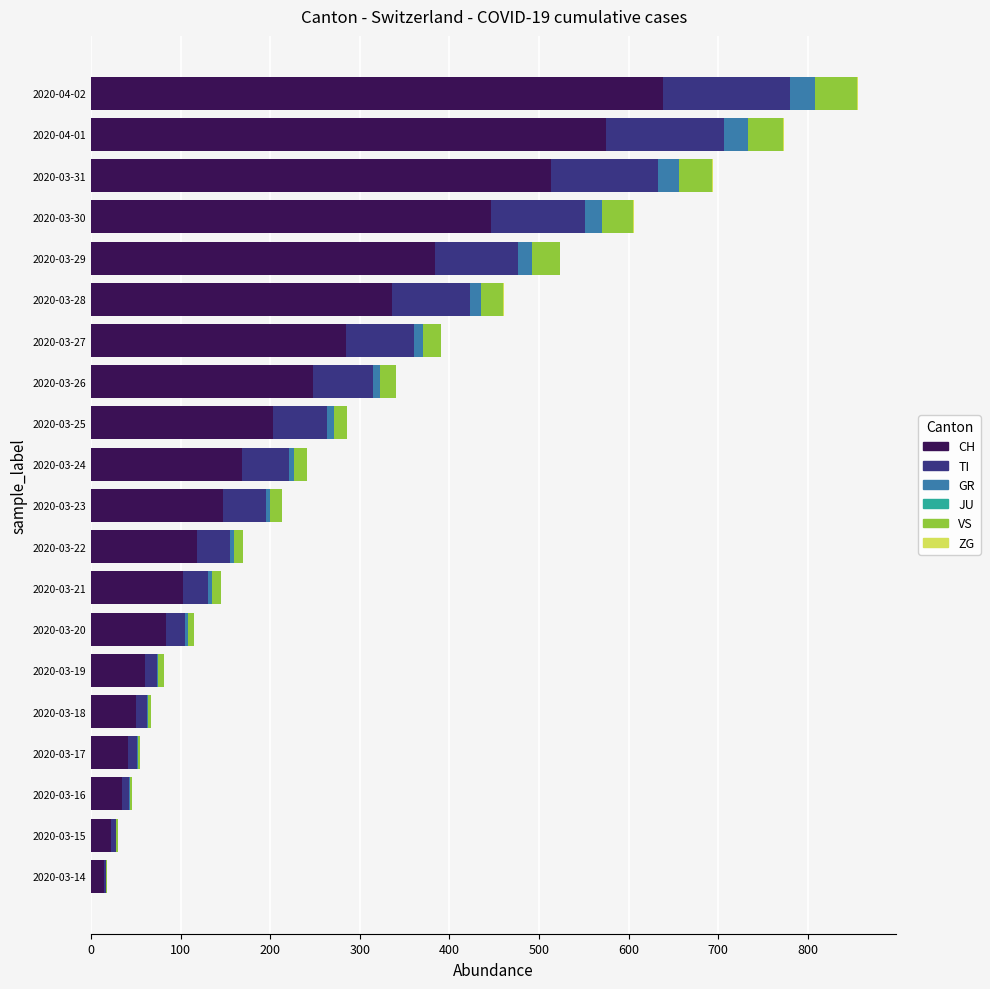

What is the sum of all CH values?

4469